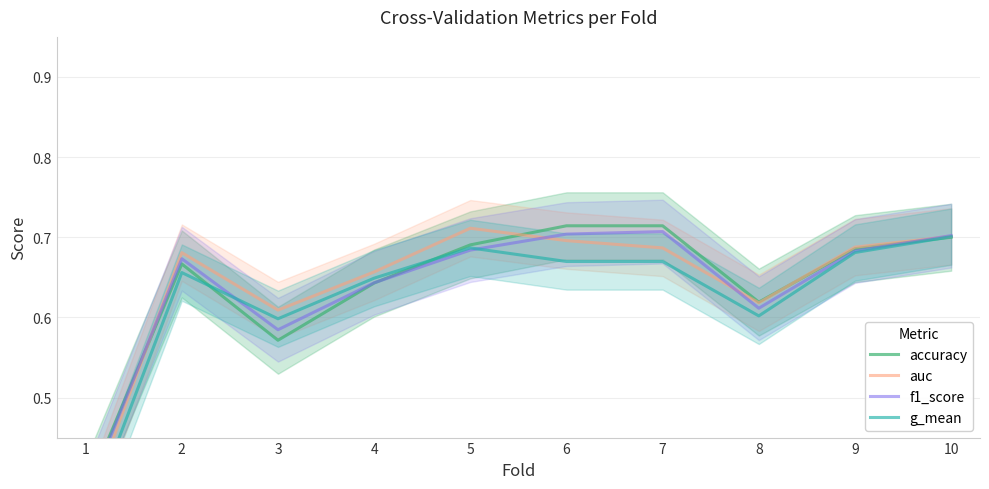

Read the accuracy value at 2.

0.7